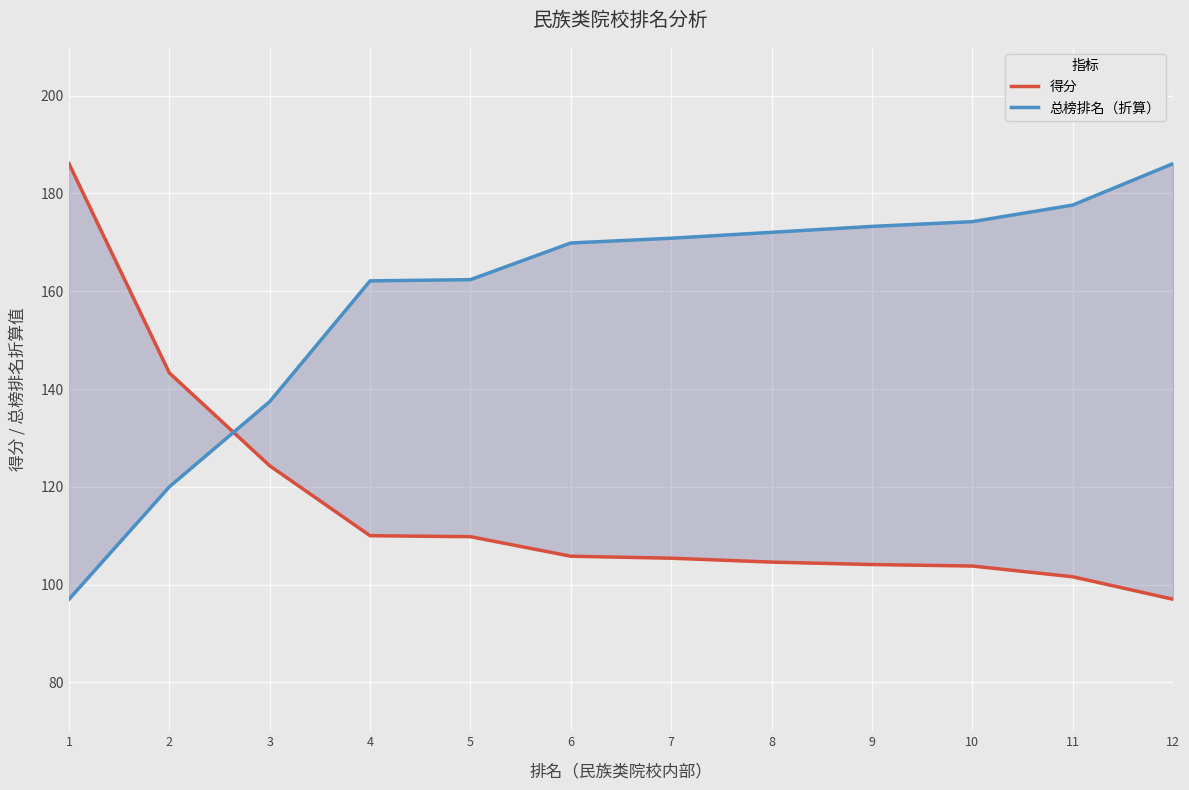

Rank the series by their maximum value, from lowest to highest.

得分, 总榜排名（折算）